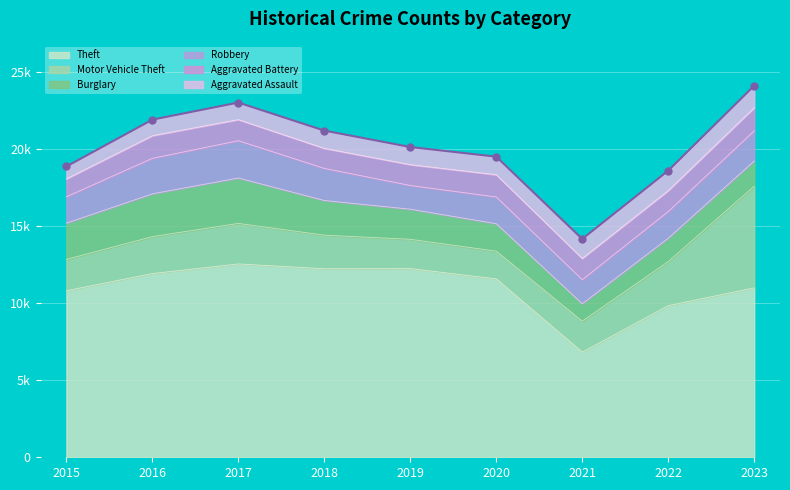

True or false: Motor Vehicle Theft has a value of 2591 at 2023.

False